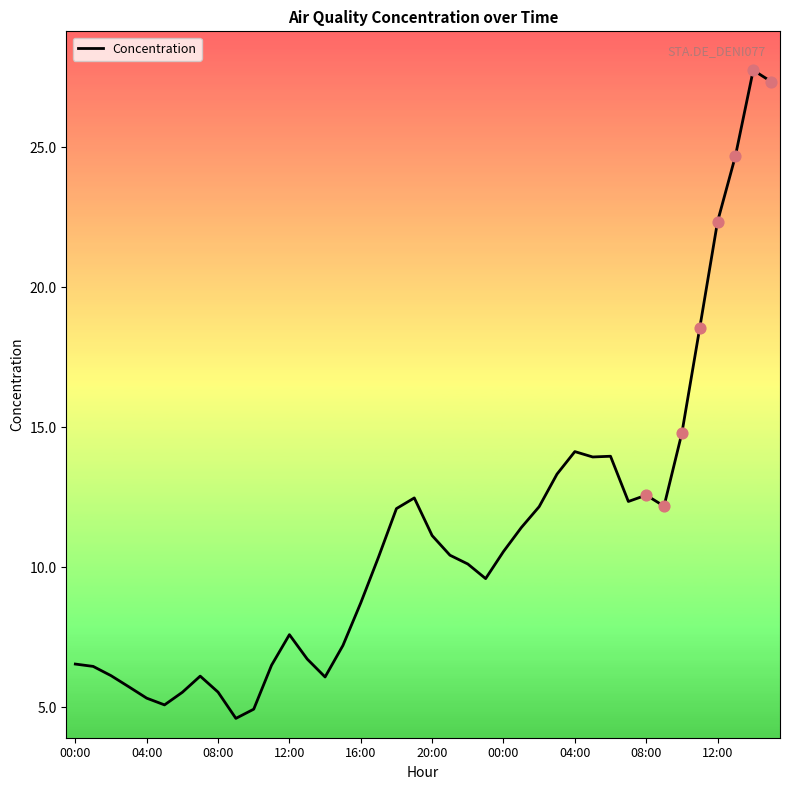

What is the minimum value shown in the chart?

4.6